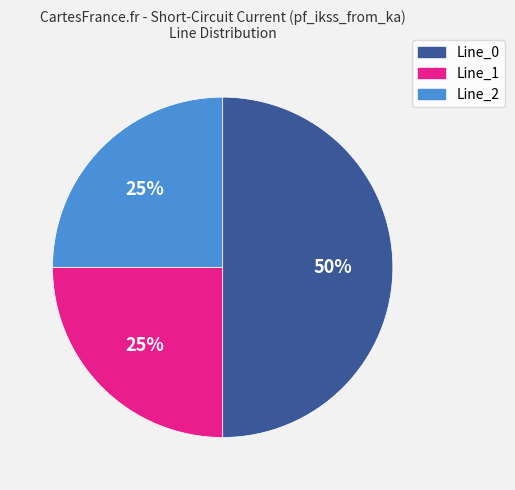

Count the number of slices in the pie.

3